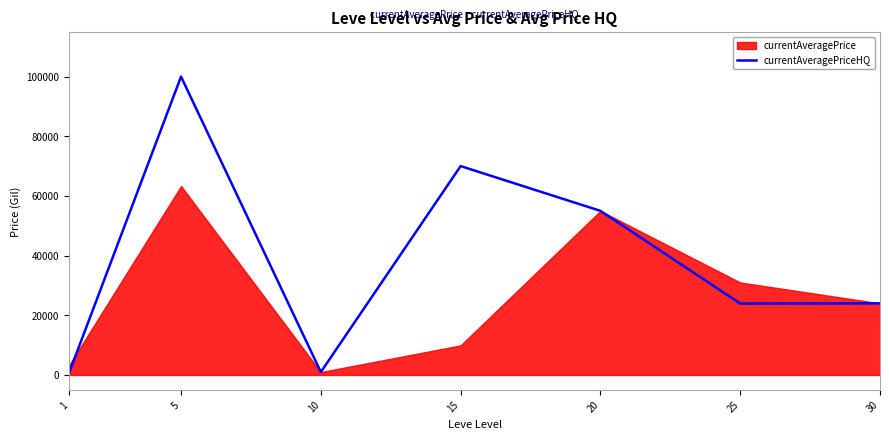

What is the value of the 3rd point from the left?

962.5